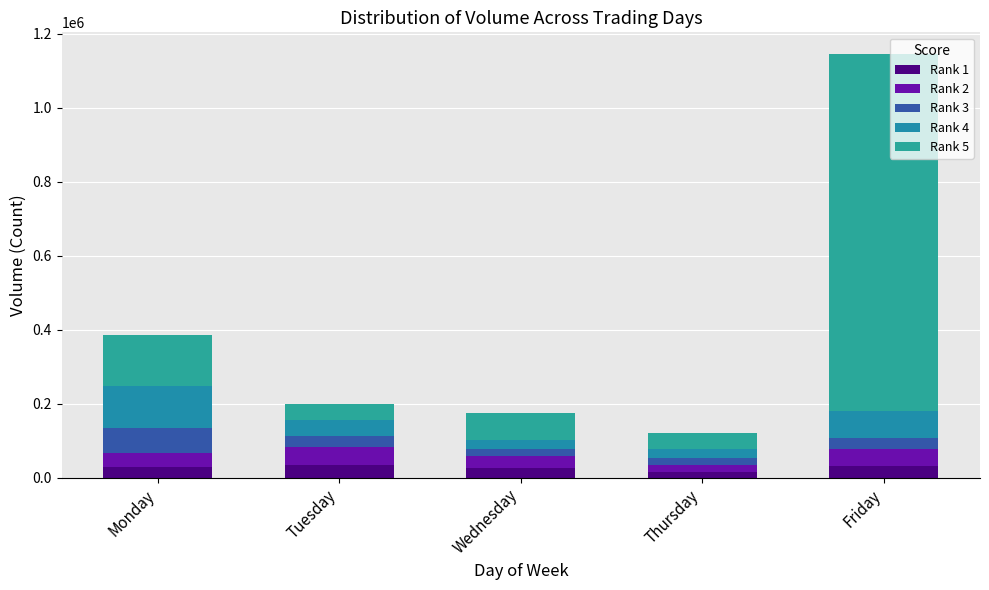

How many data points does each series have?

5